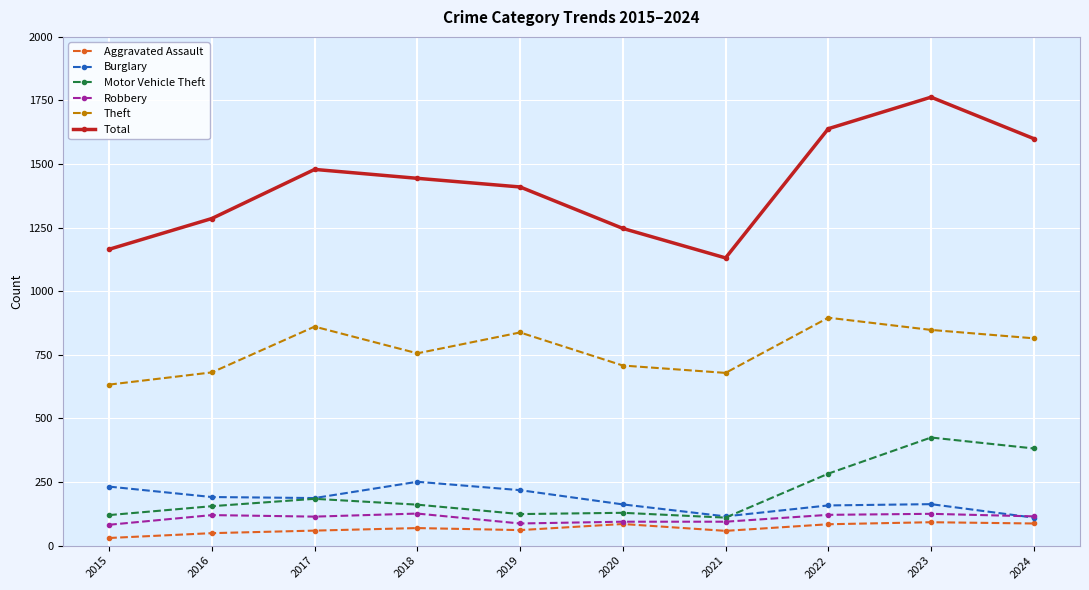

How many interior local valleys does the Burglary series have?

2